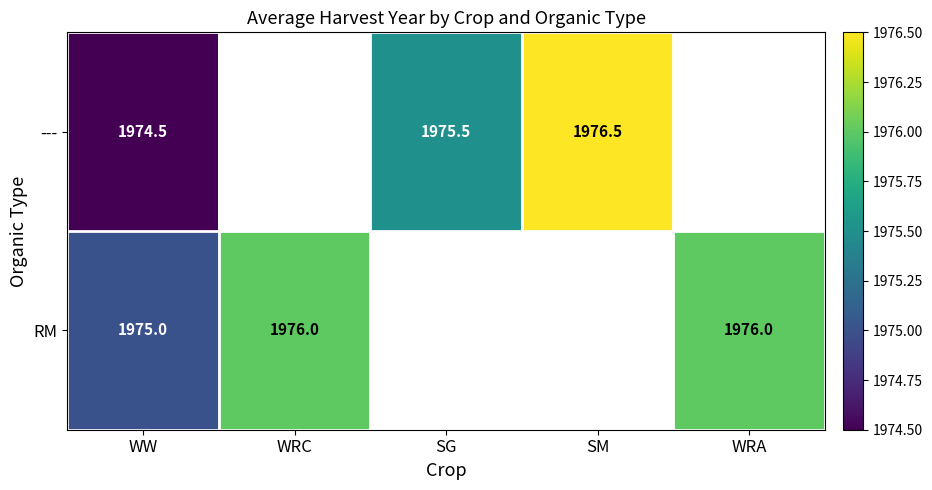

At which category is the sum across all series the highest?

WW